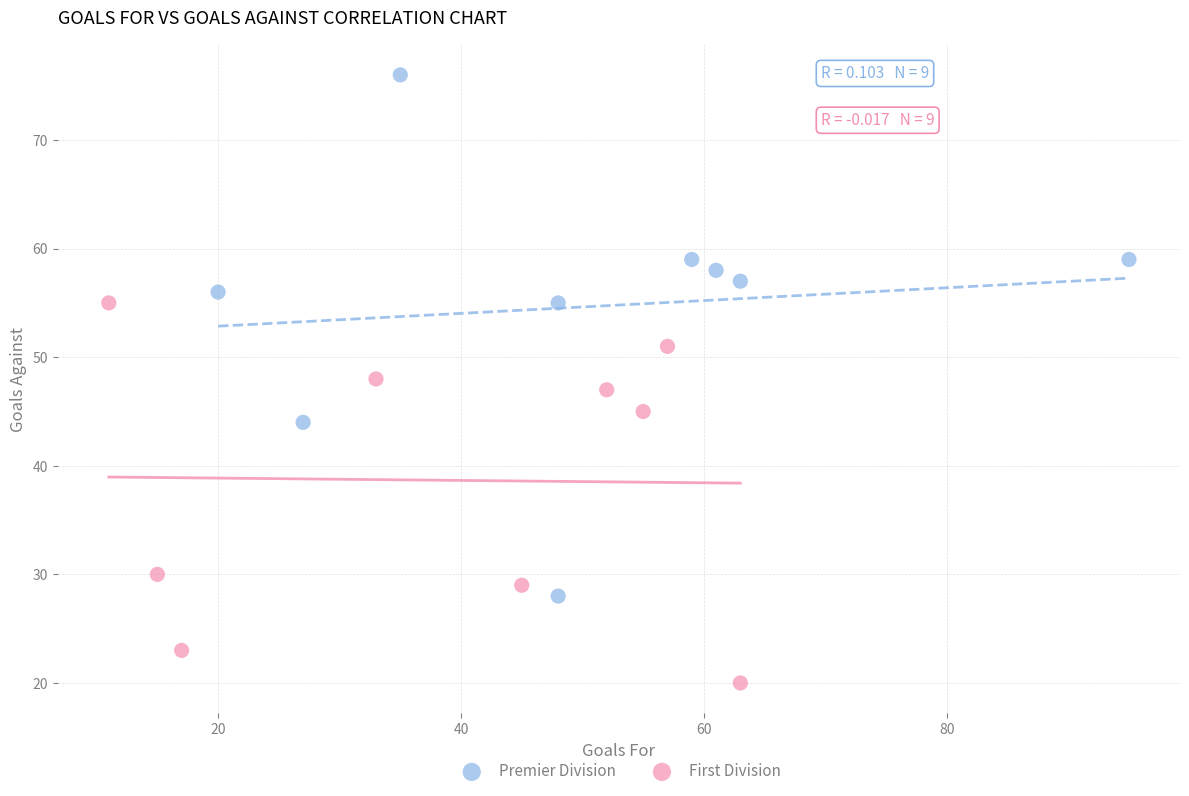

Which series has the widest spread of Y values?

Premier Division